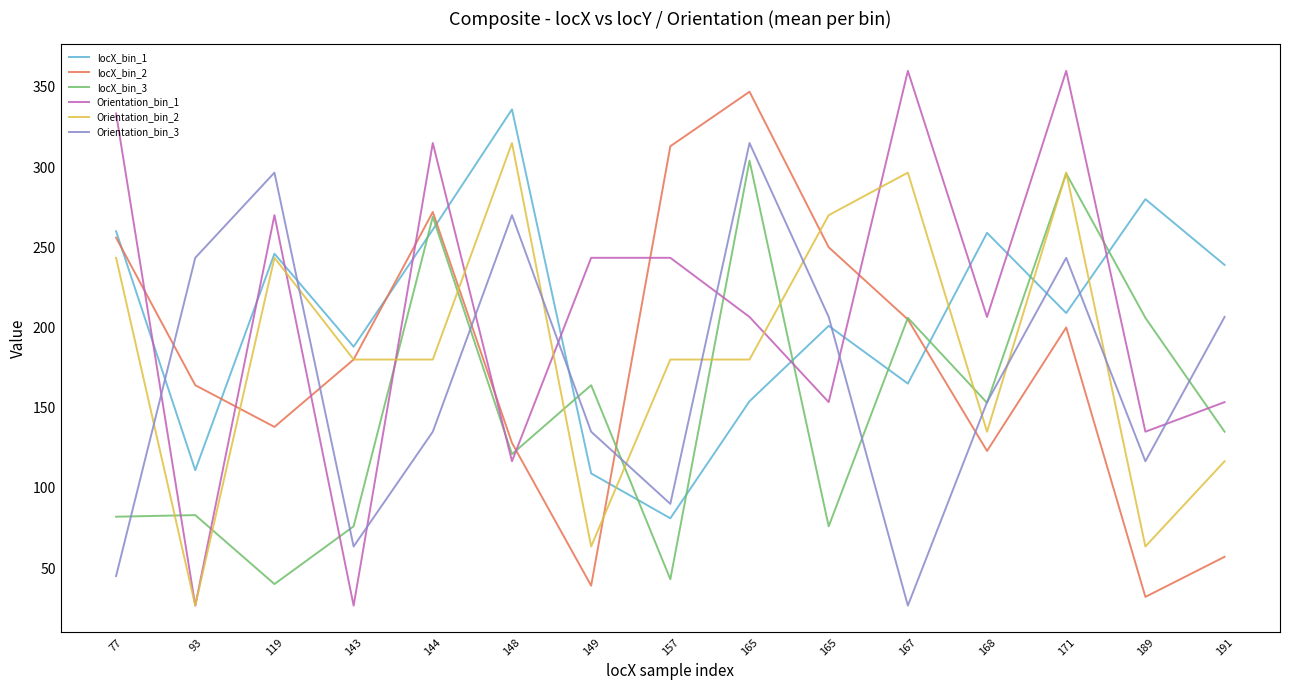

What is the value of the locX_bin_3 point at the 5th from the left?

269.0